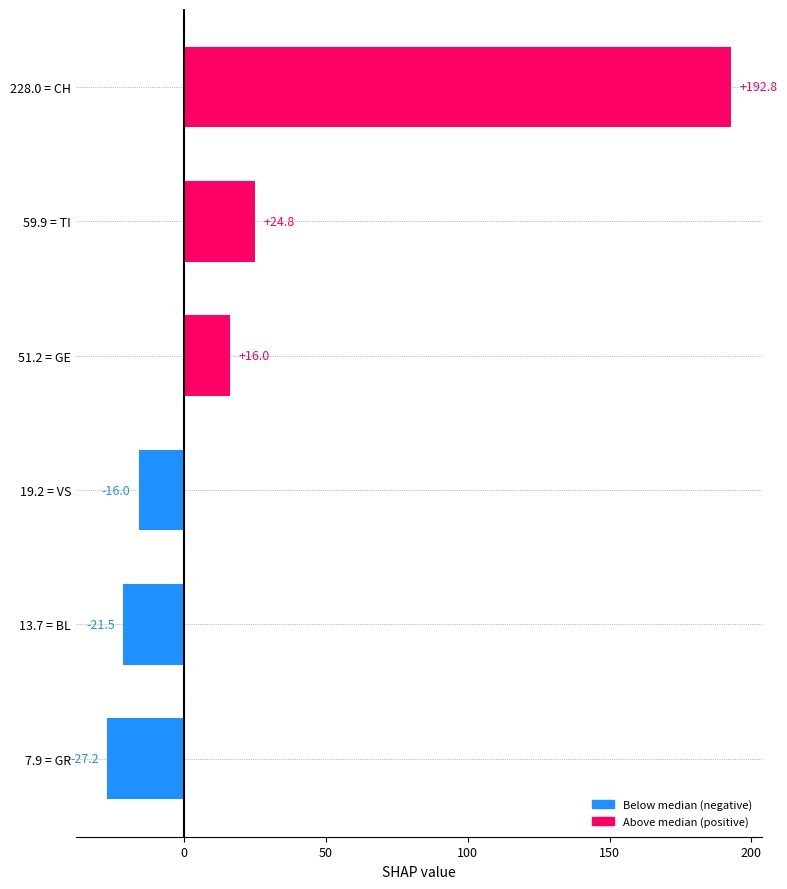

What is the difference between the values at 7.9 = GR and 51.2 = GE?

43.2